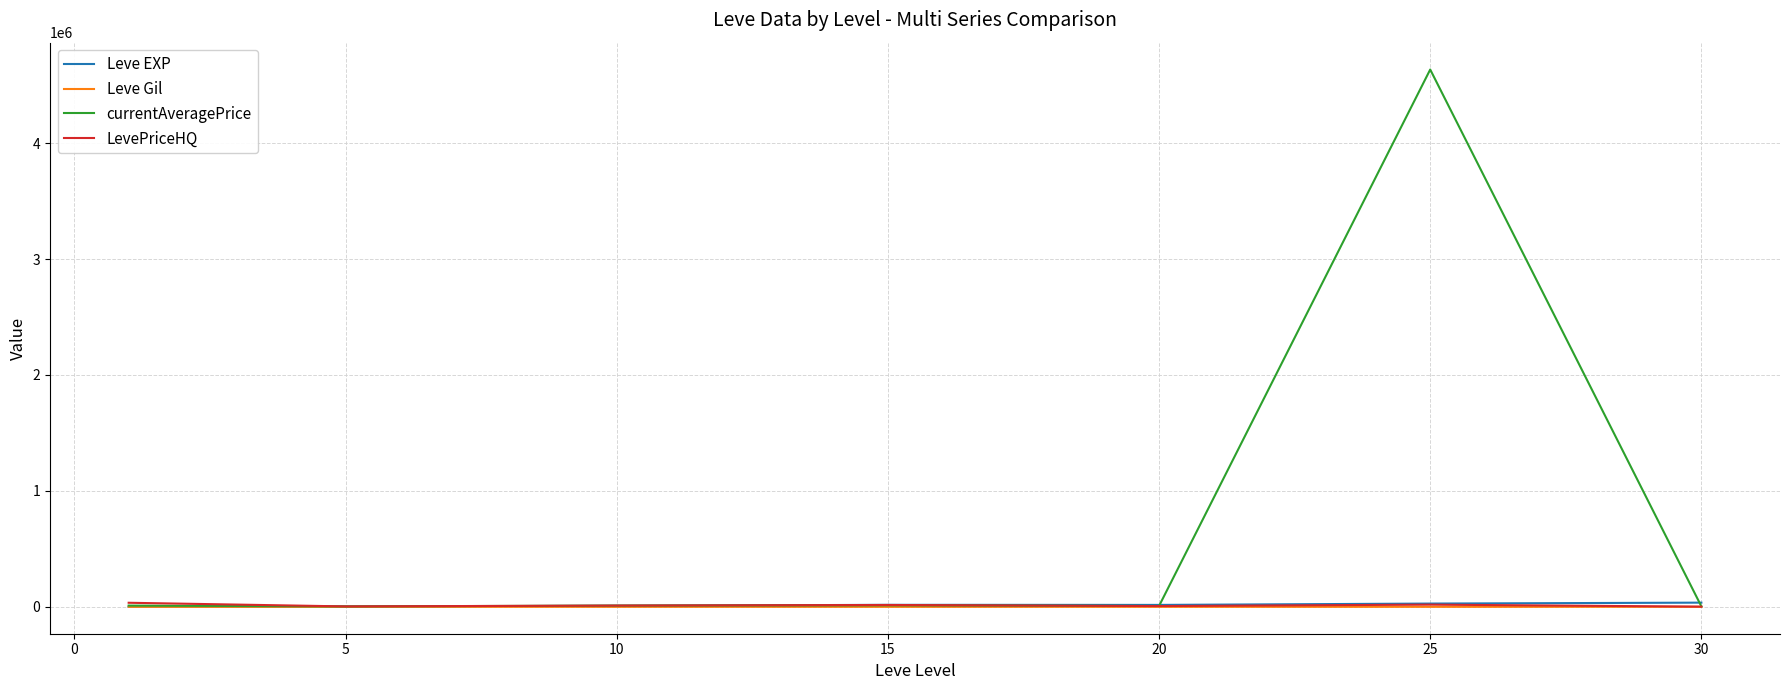

Which series has the widest spread of values?

currentAveragePrice